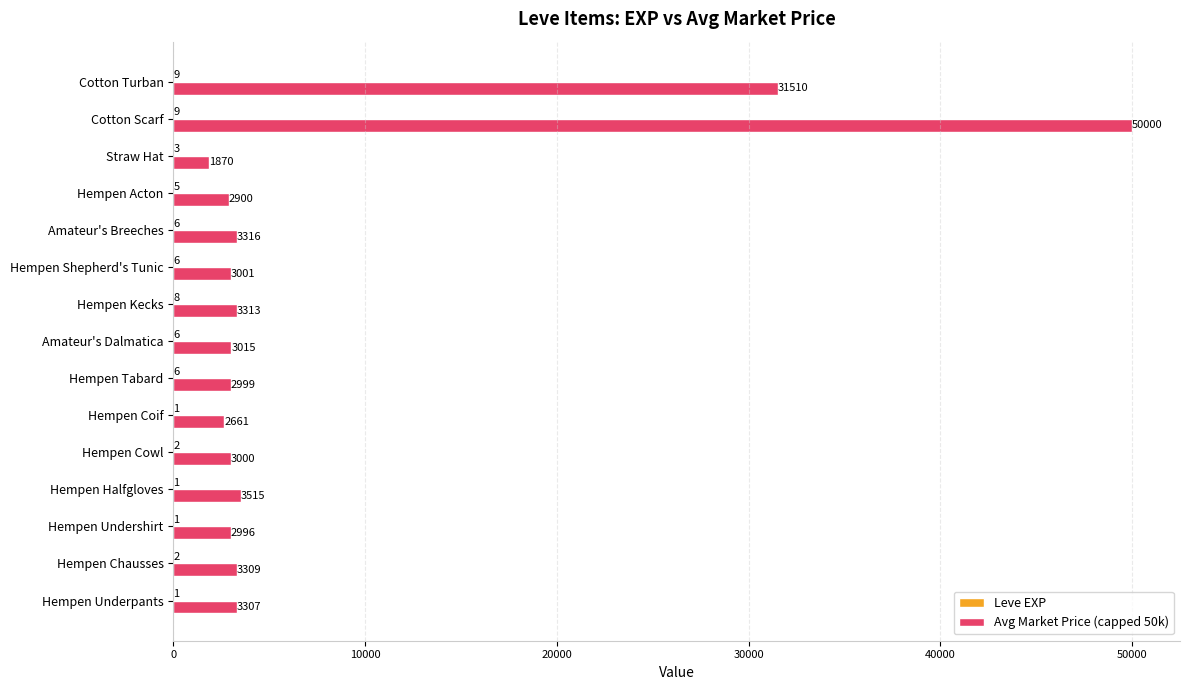

At which category is the sum across all series the highest?

Cotton Scarf